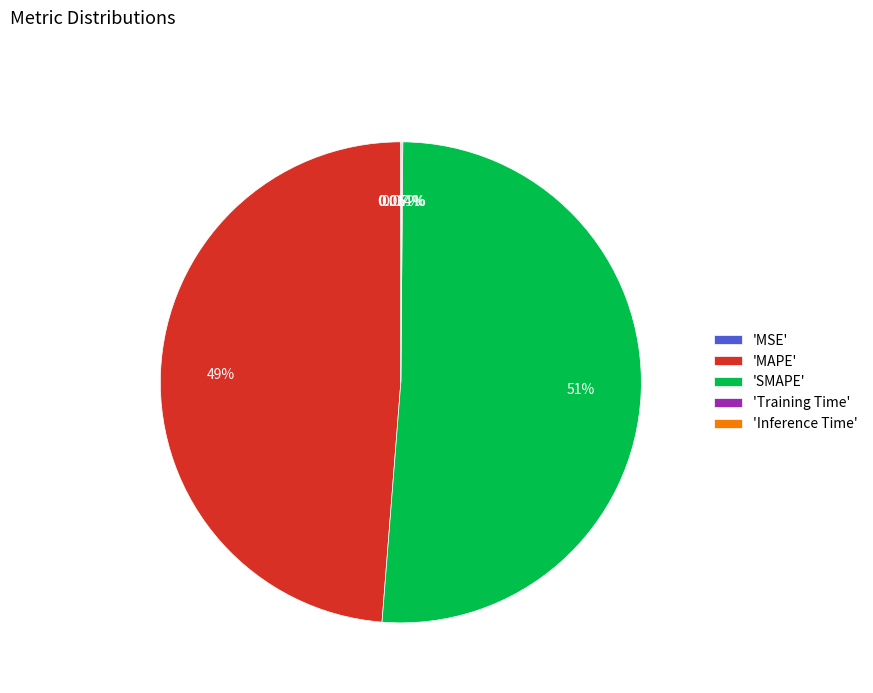

Which category has the biggest portion of the pie?

'SMAPE'